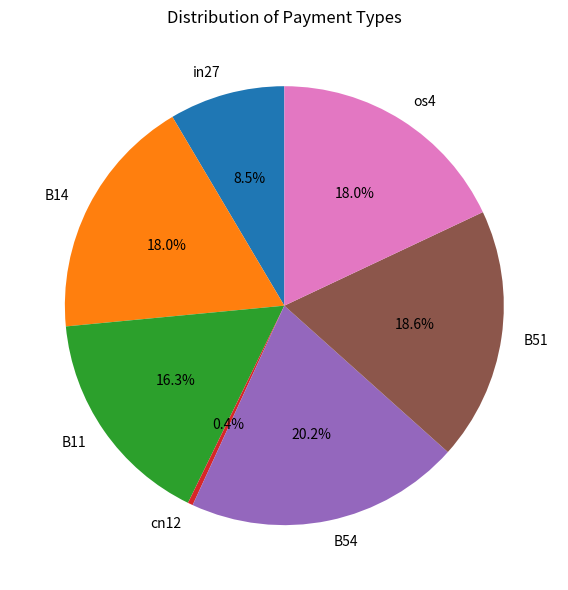

How many slices are in this pie chart?

7